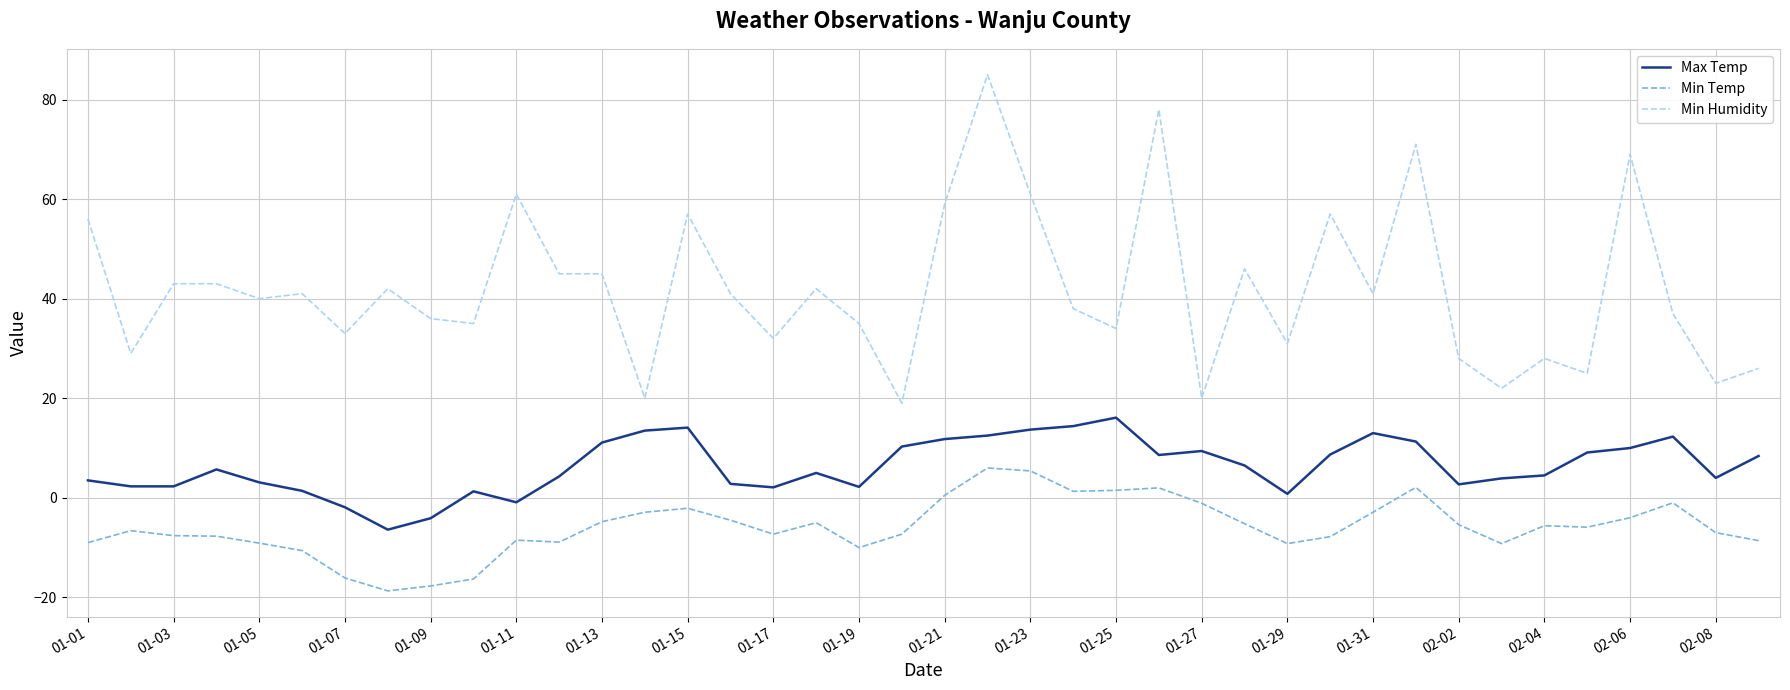

Which series has the largest range (max minus min)?

Min Humidity